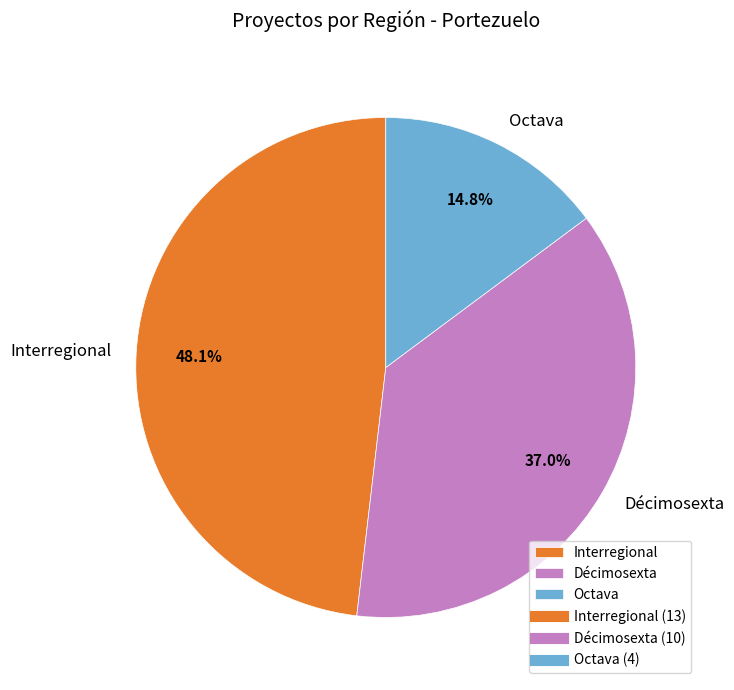

To the nearest percent, what portion does Octava represent?

15%